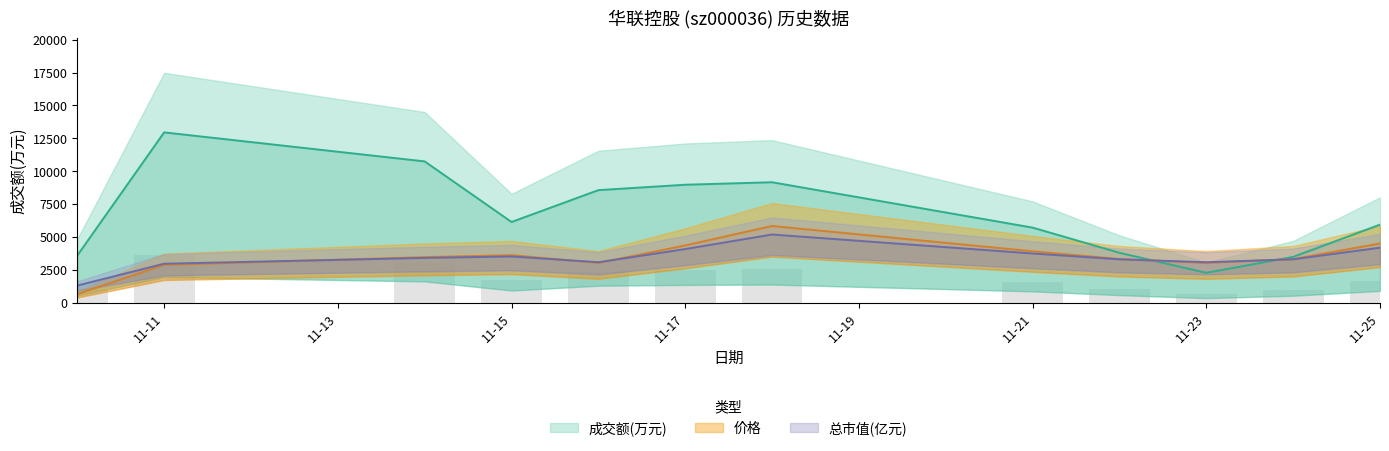

At which category is the sum across all series the highest?

2022-11-18